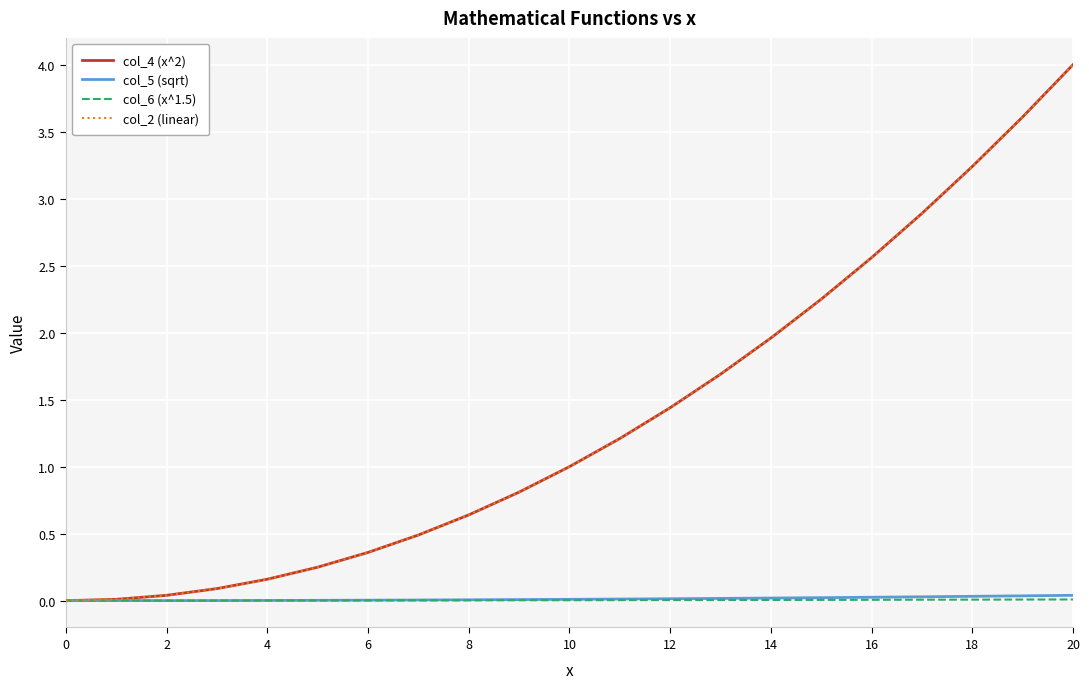

How many lines are shown in the chart?

4